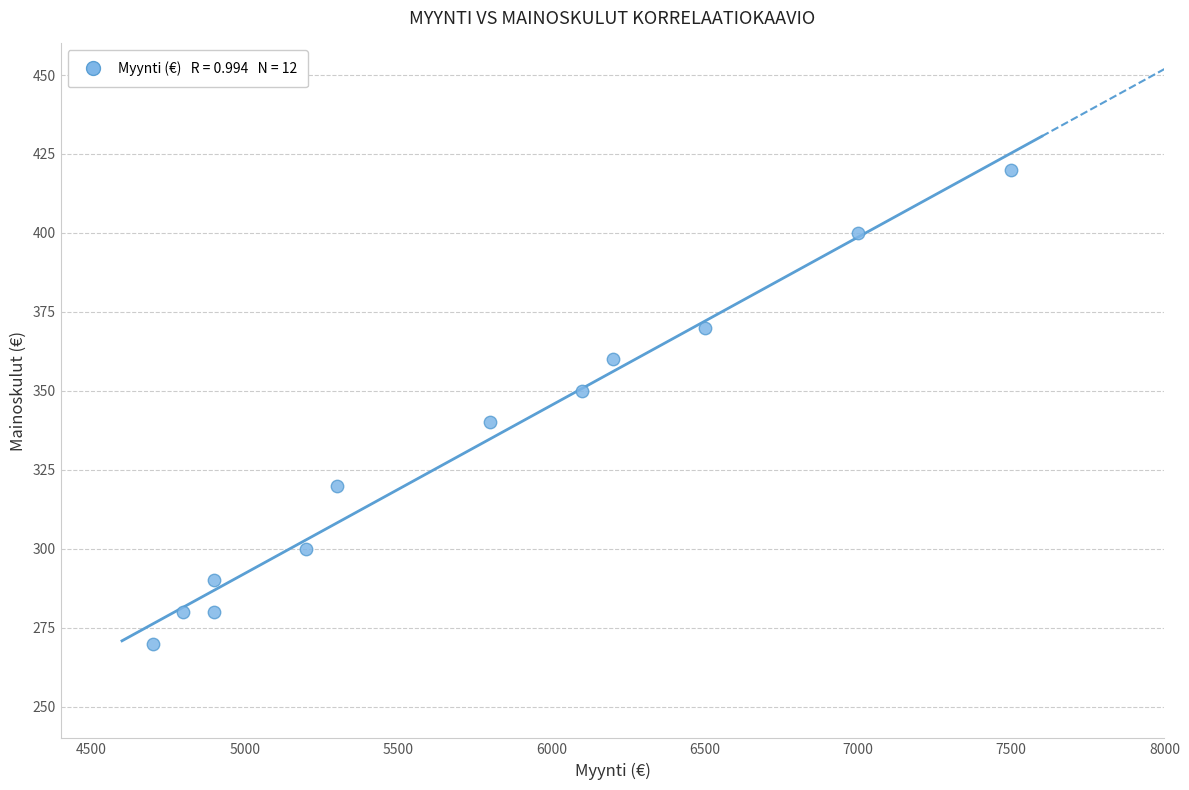

What is the average X value?

5742